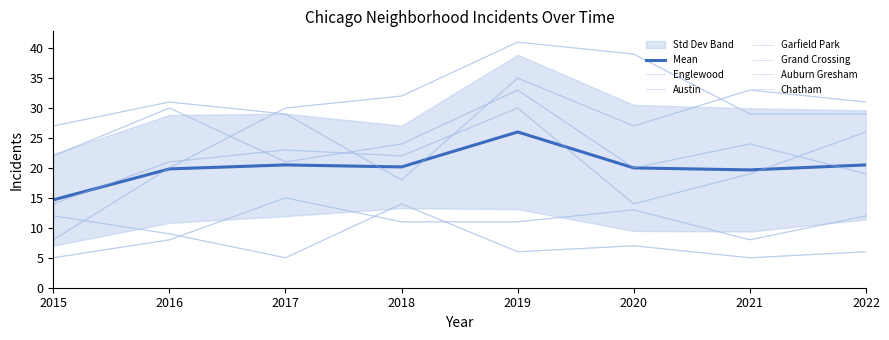

Is this an area chart (filled region under the line)?

No